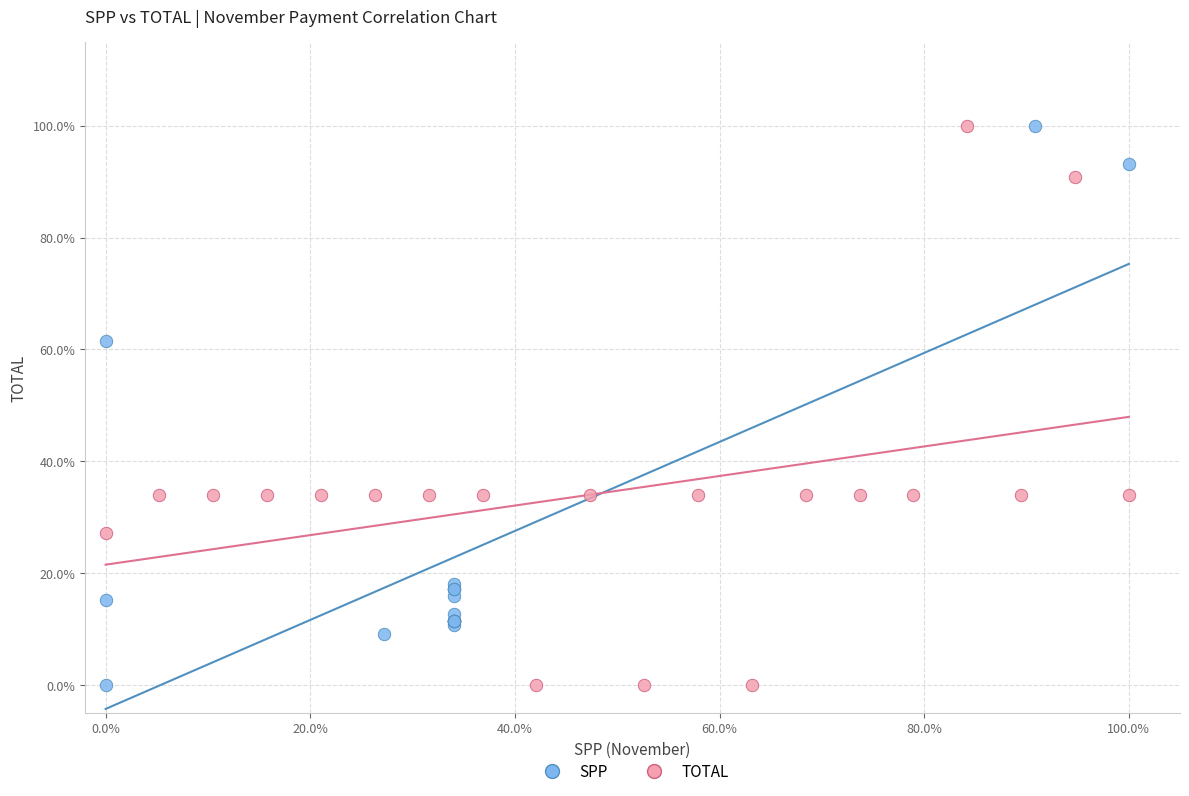

What are all the series names shown in the legend?

SPP, TOTAL